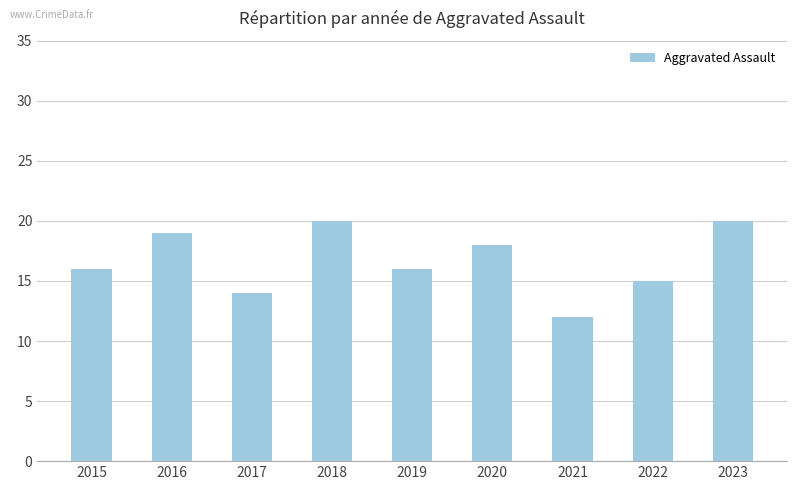

The value at 2017 is 14. True or false?

True